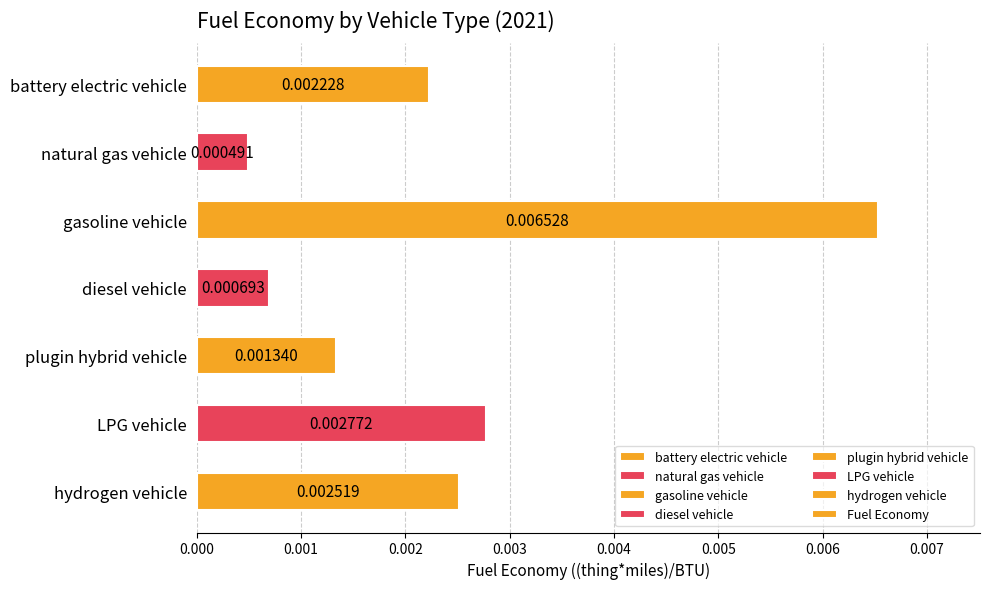

What is the label of the 5th bar from the bottom?

gasoline vehicle